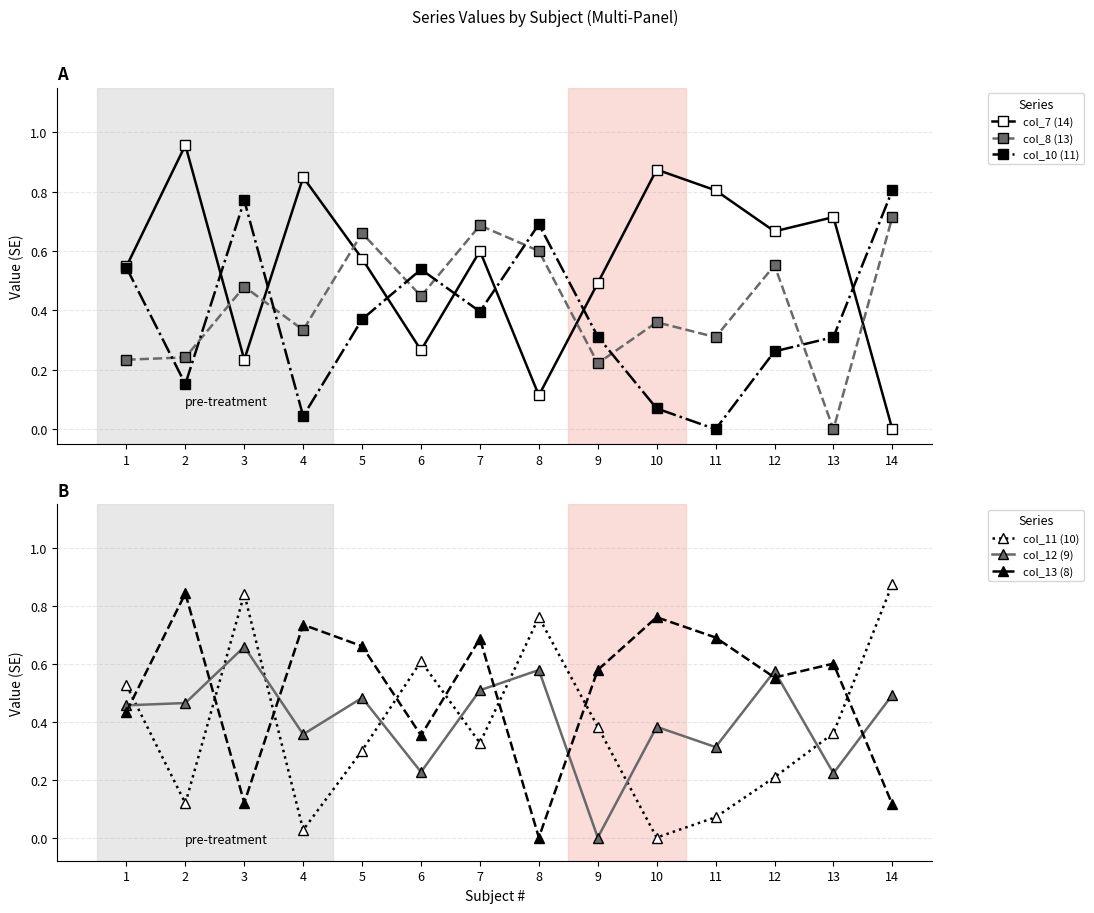

What is the value of the col_13 (8) point at the 6th from the left?

0.4